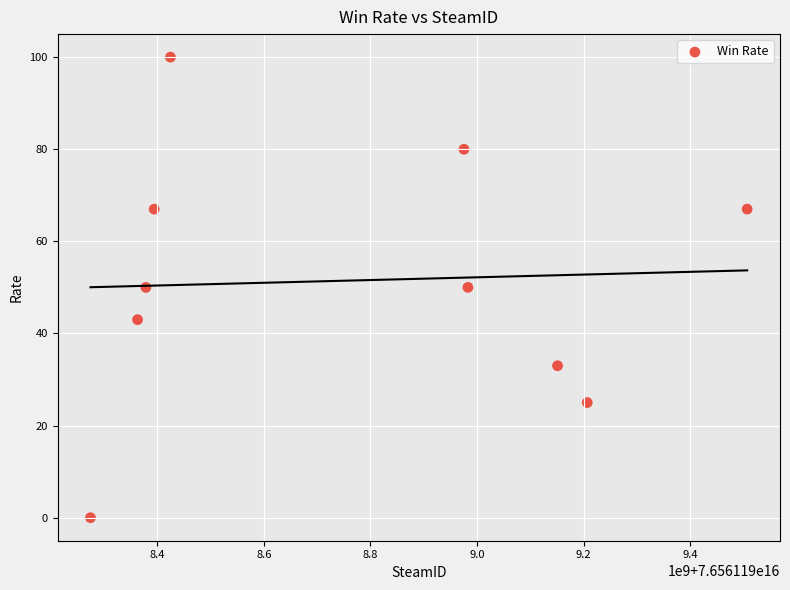

What is the average X value?

76561198765815712